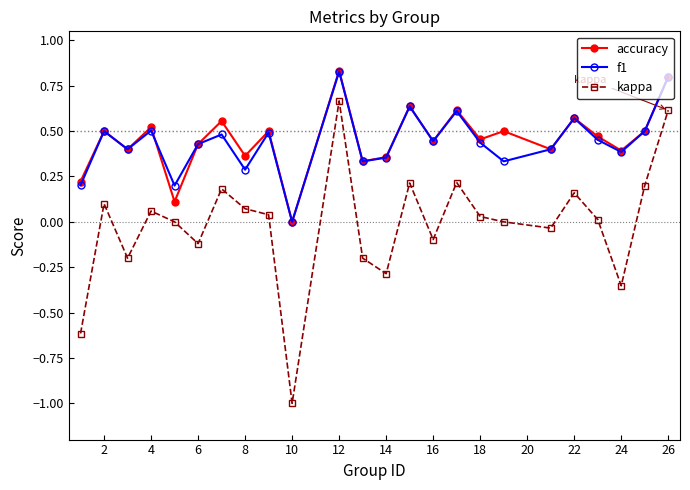

What is the smallest value displayed?

-1.0